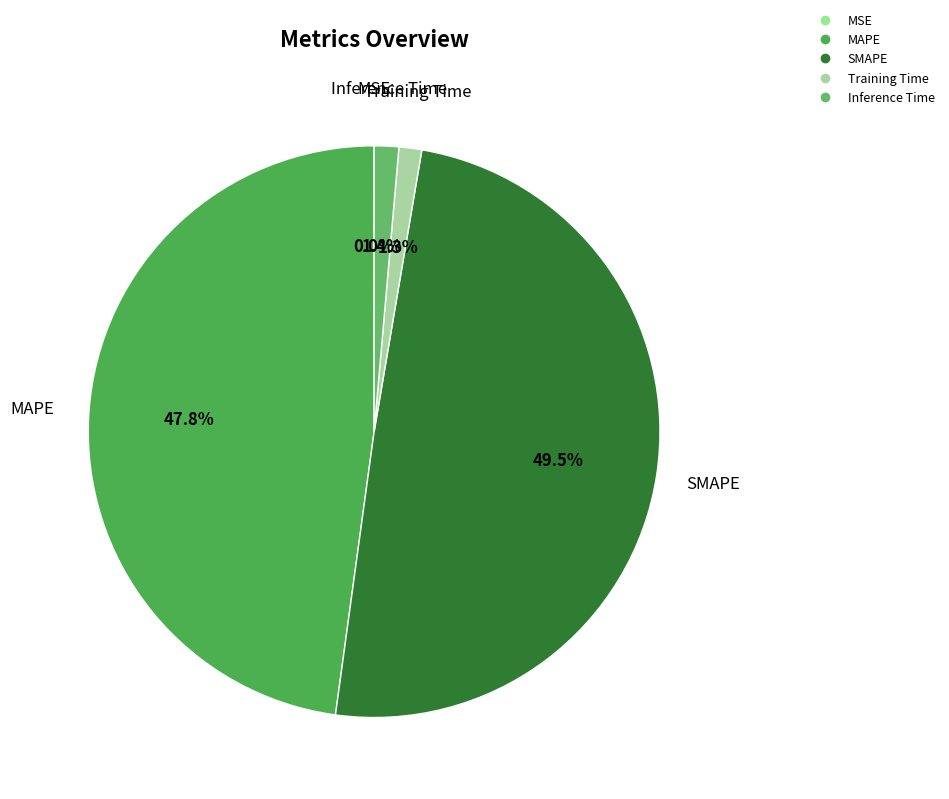

Is the sum of SMAPE and Inference Time greater than half?

Yes